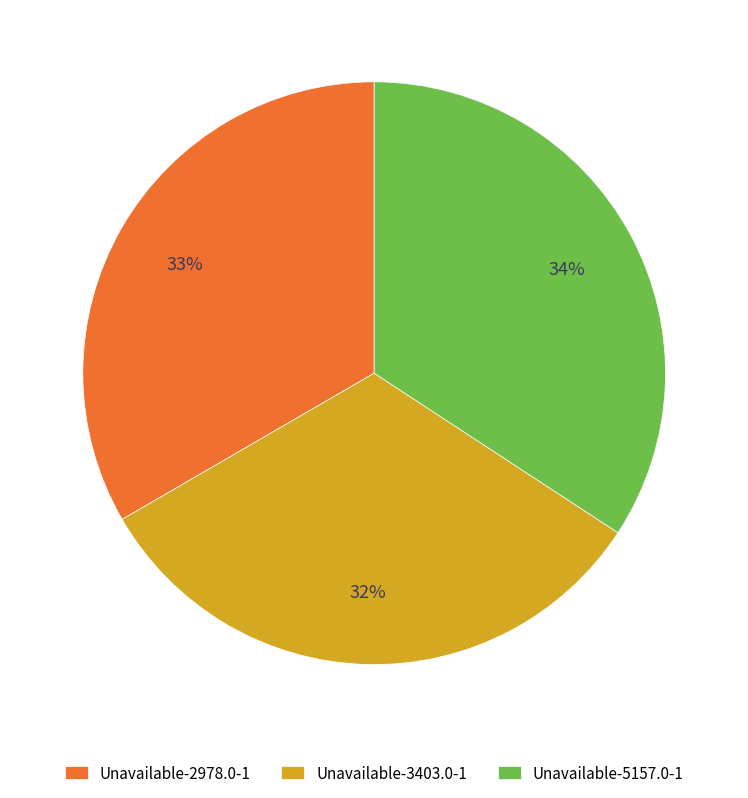

Is the sum of Unavailable-2978.0-1 and Unavailable-5157.0-1 greater than half?

Yes